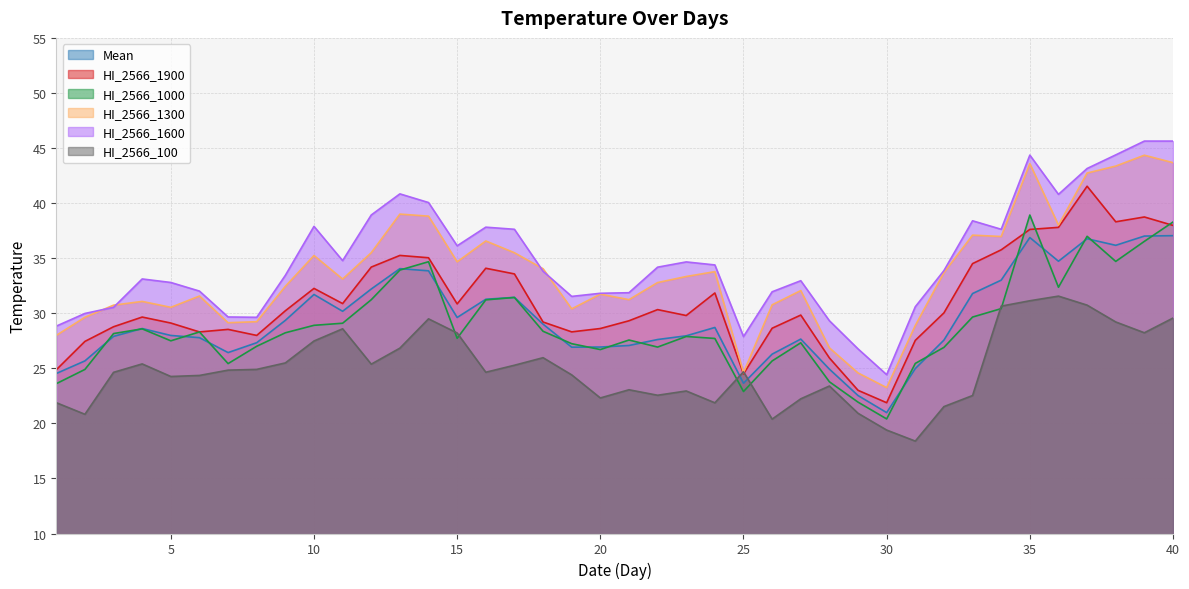

At how many categories does at least one series exceed 27?

38